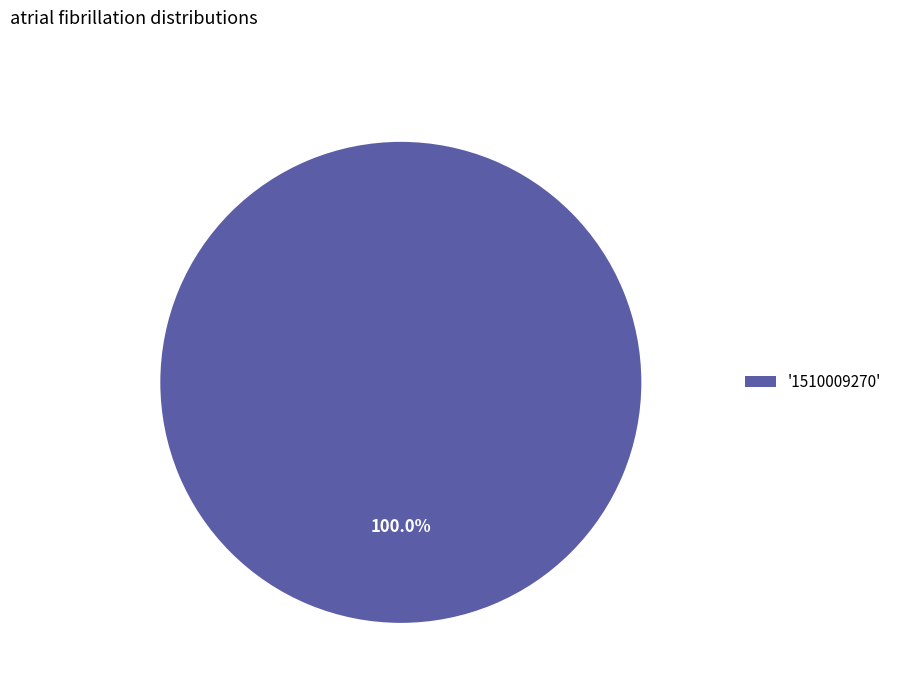

Does any single category account for the majority?

Yes